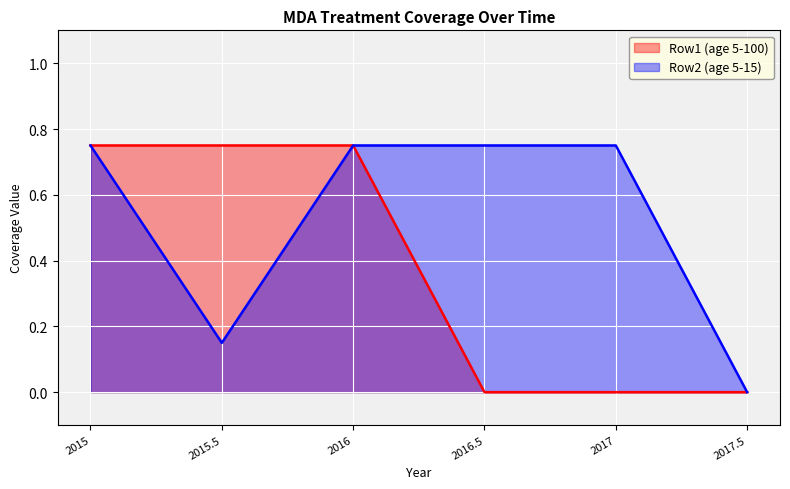

Which series has the largest total across all categories?

Row2 (age 5-15)